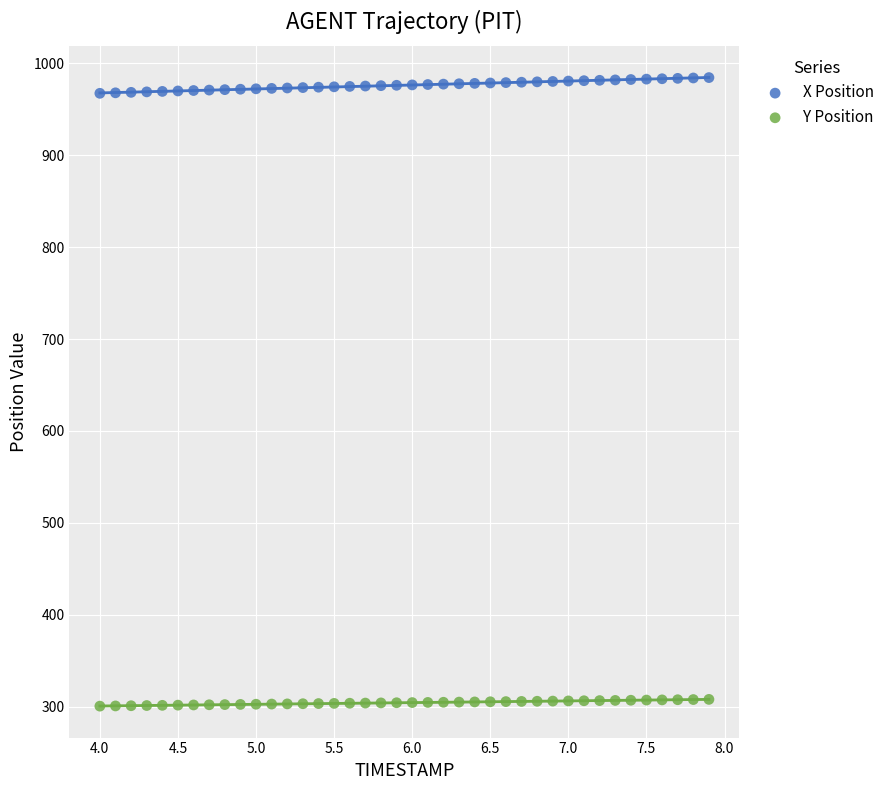

Which series contains the lowest Y value?

Y Position